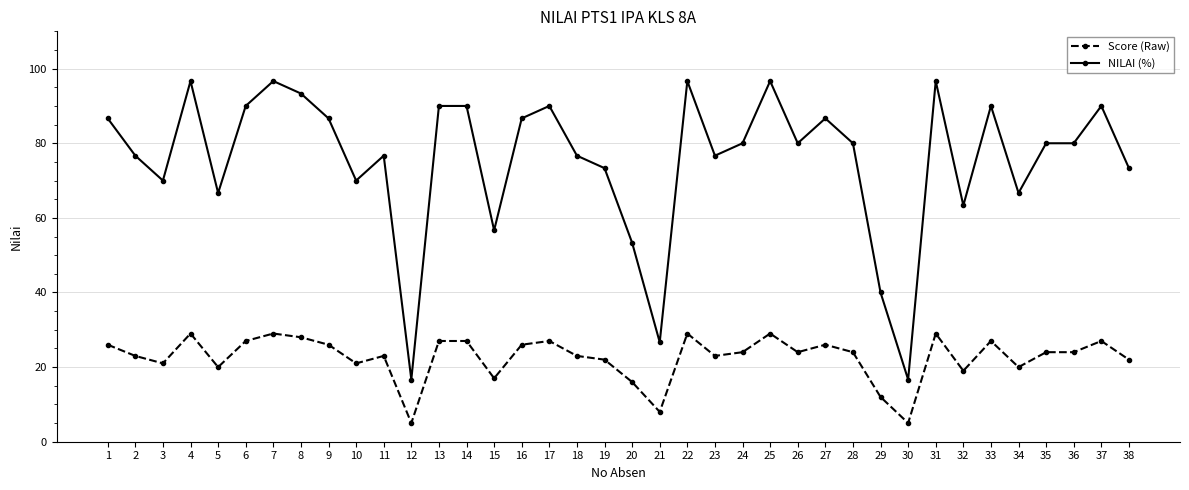

What is the difference between the maximum and minimum values in the NILAI (%) series?

80.0